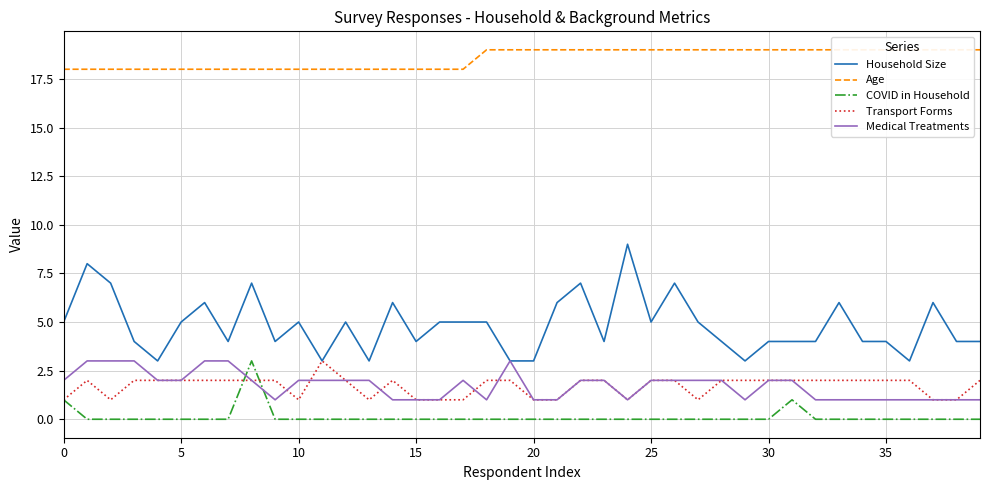

How many intersections are there between Medical Treatments and COVID in Household?

2